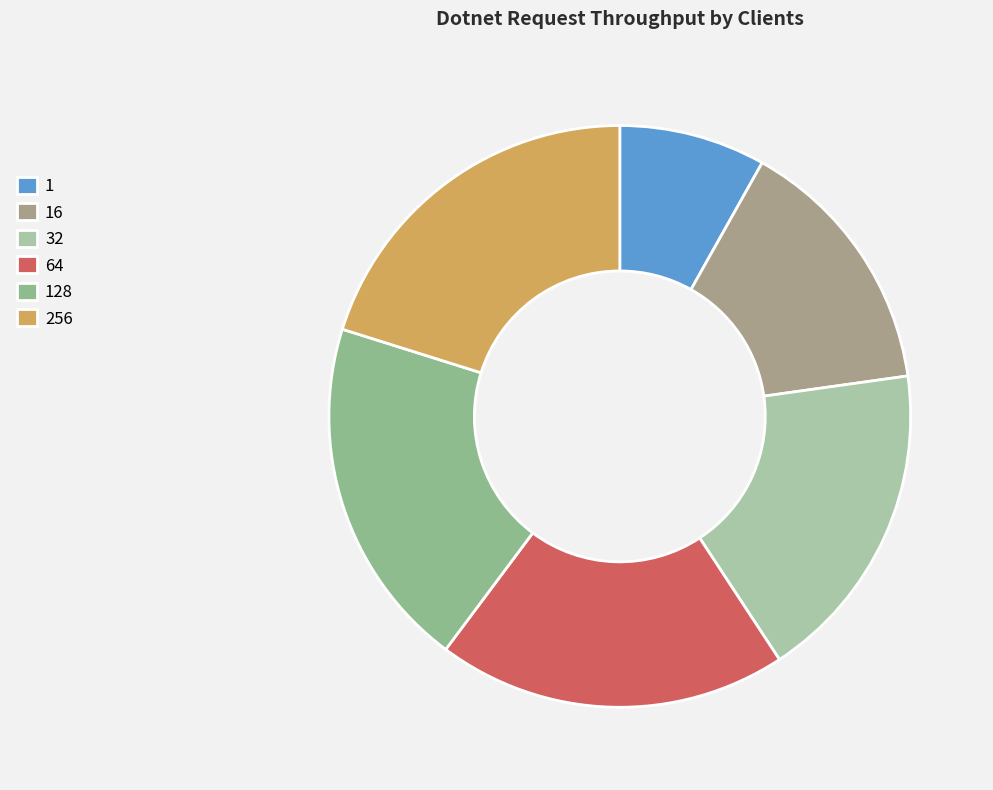

True or false: 32 accounts for 4% of the total.

False